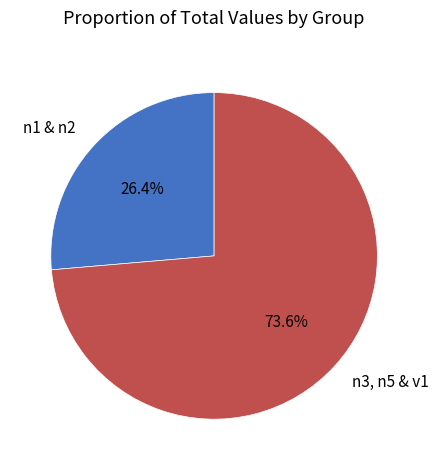

What is the total percentage of n3, n5 & v1 and n1 & n2?

100.0%